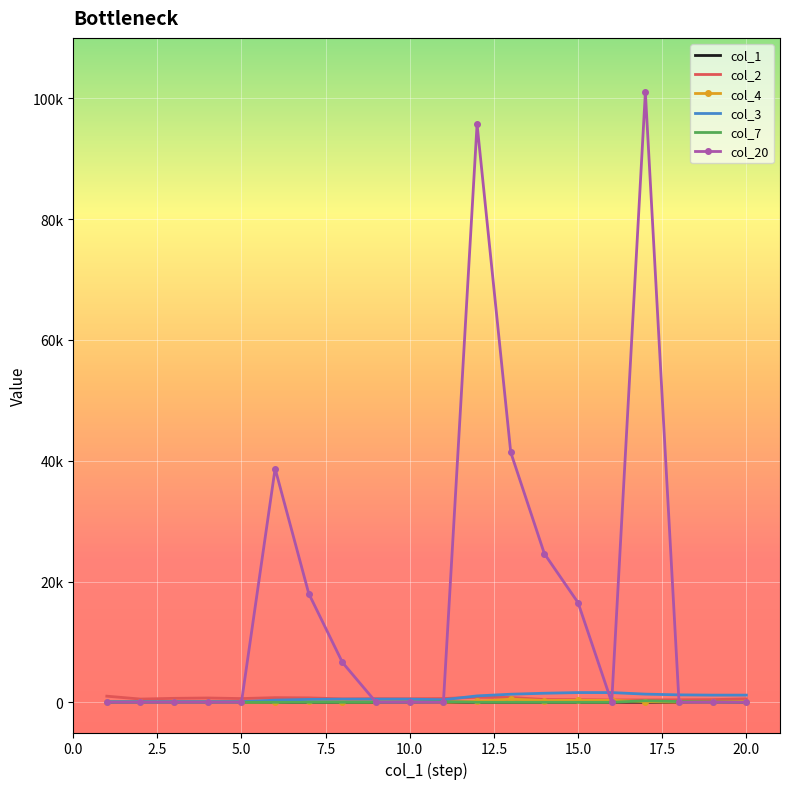

Which series has the largest total across all categories?

col_20